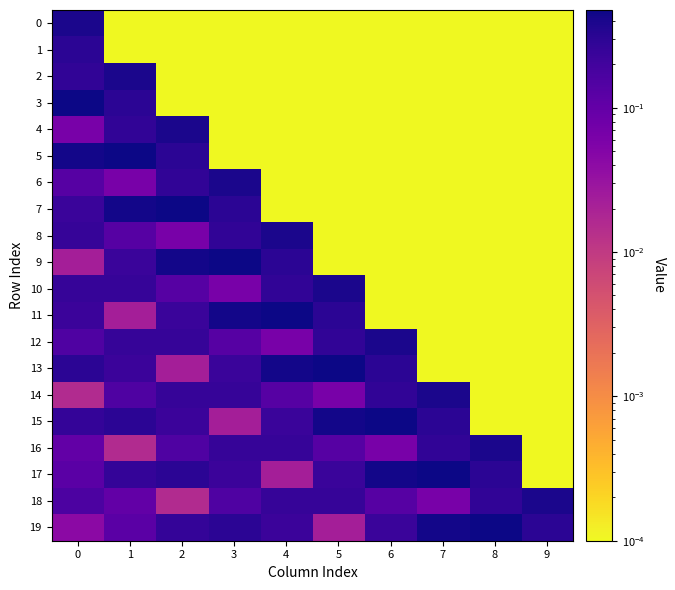

Which has a higher value, 5 or 6?

5